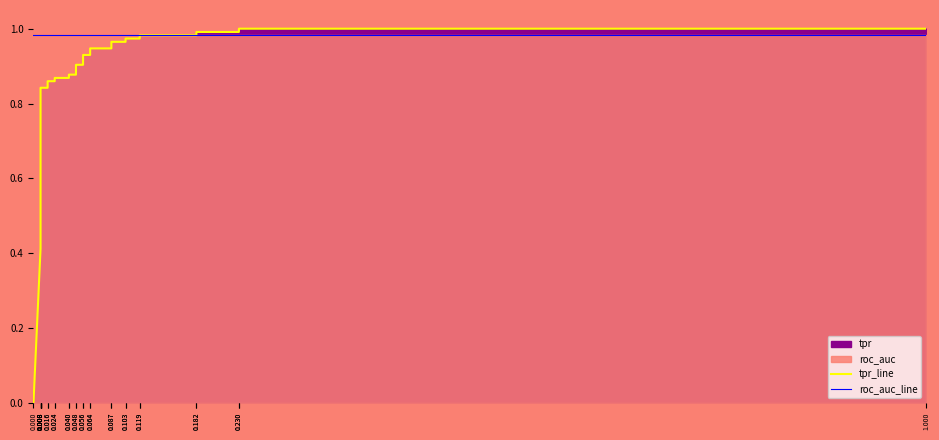

Where do tpr_line and roc_auc_line first cross each other?

0.182 and 0.182